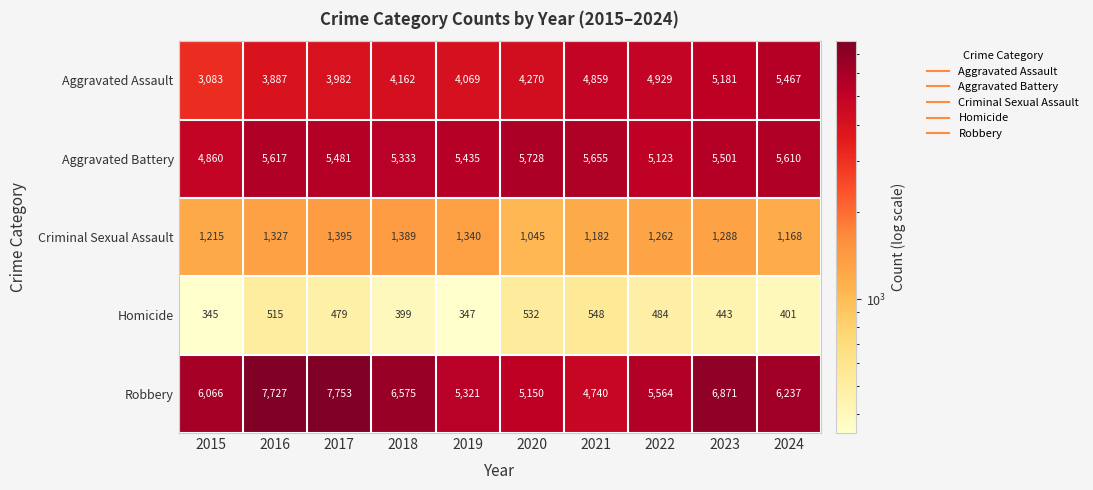

List the series in order of their peak value, lowest first.

Homicide, Criminal Sexual Assault, Aggravated Assault, Aggravated Battery, Robbery